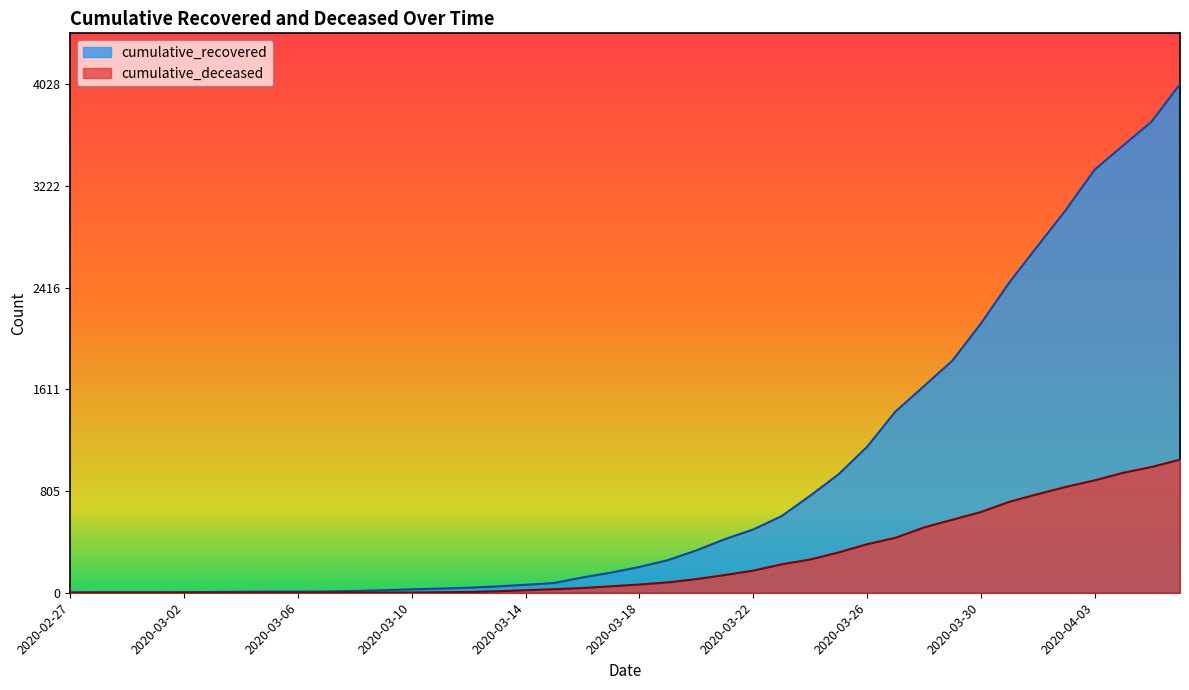

True or false: cumulative_recovered and cumulative_deceased cross at least once.

False